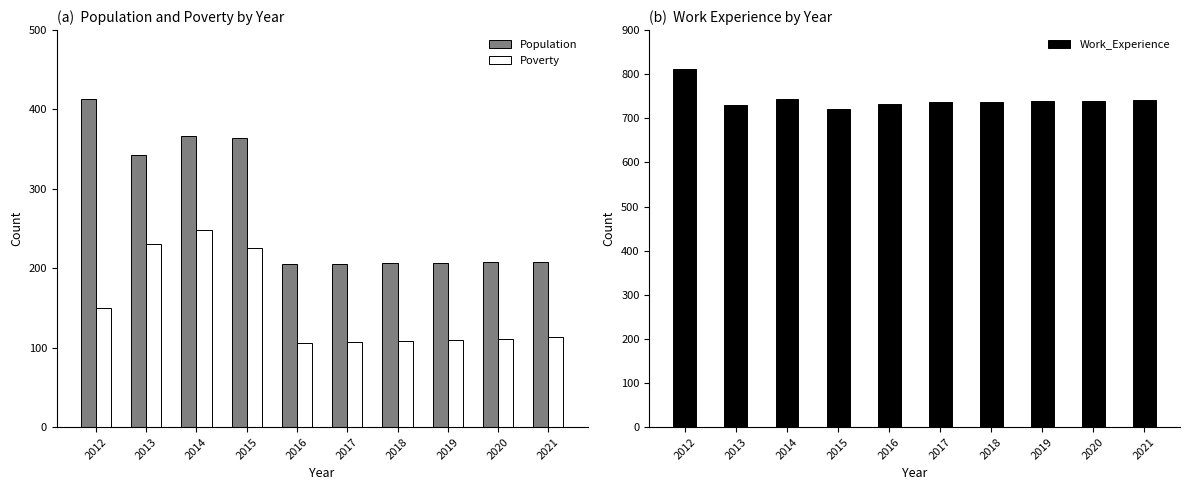

What is the value of the Work_Experience bar at the 4th from the left?

722